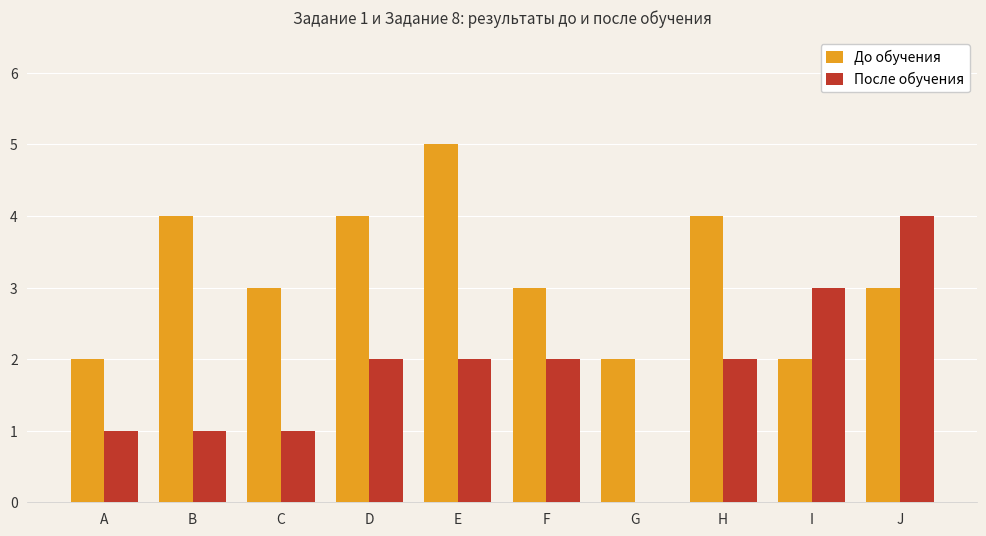

Where does the До обучения series first go above 3?

B